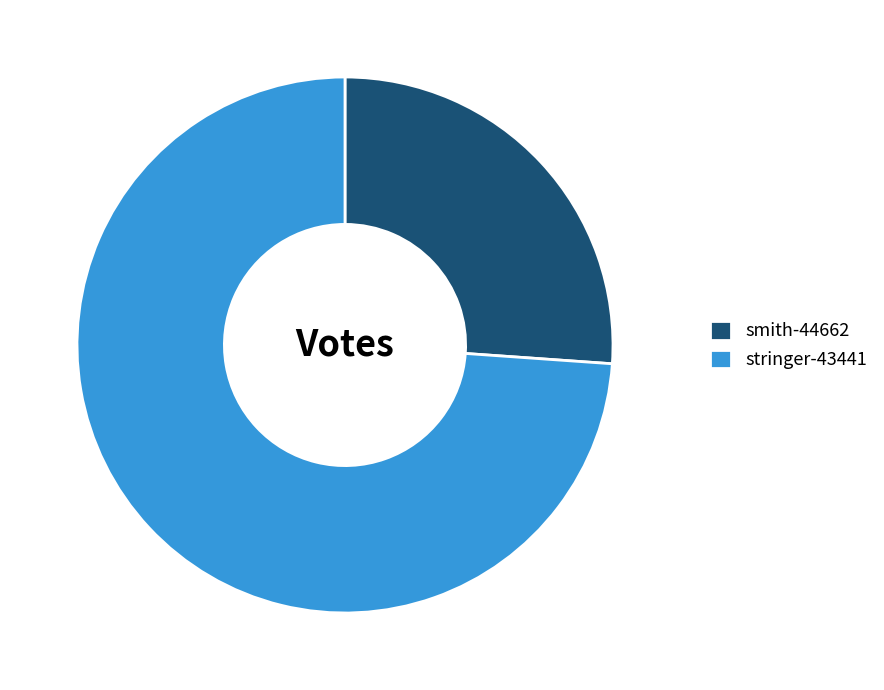

The stringer-43441 slice represents 81% of the pie. True or false?

False